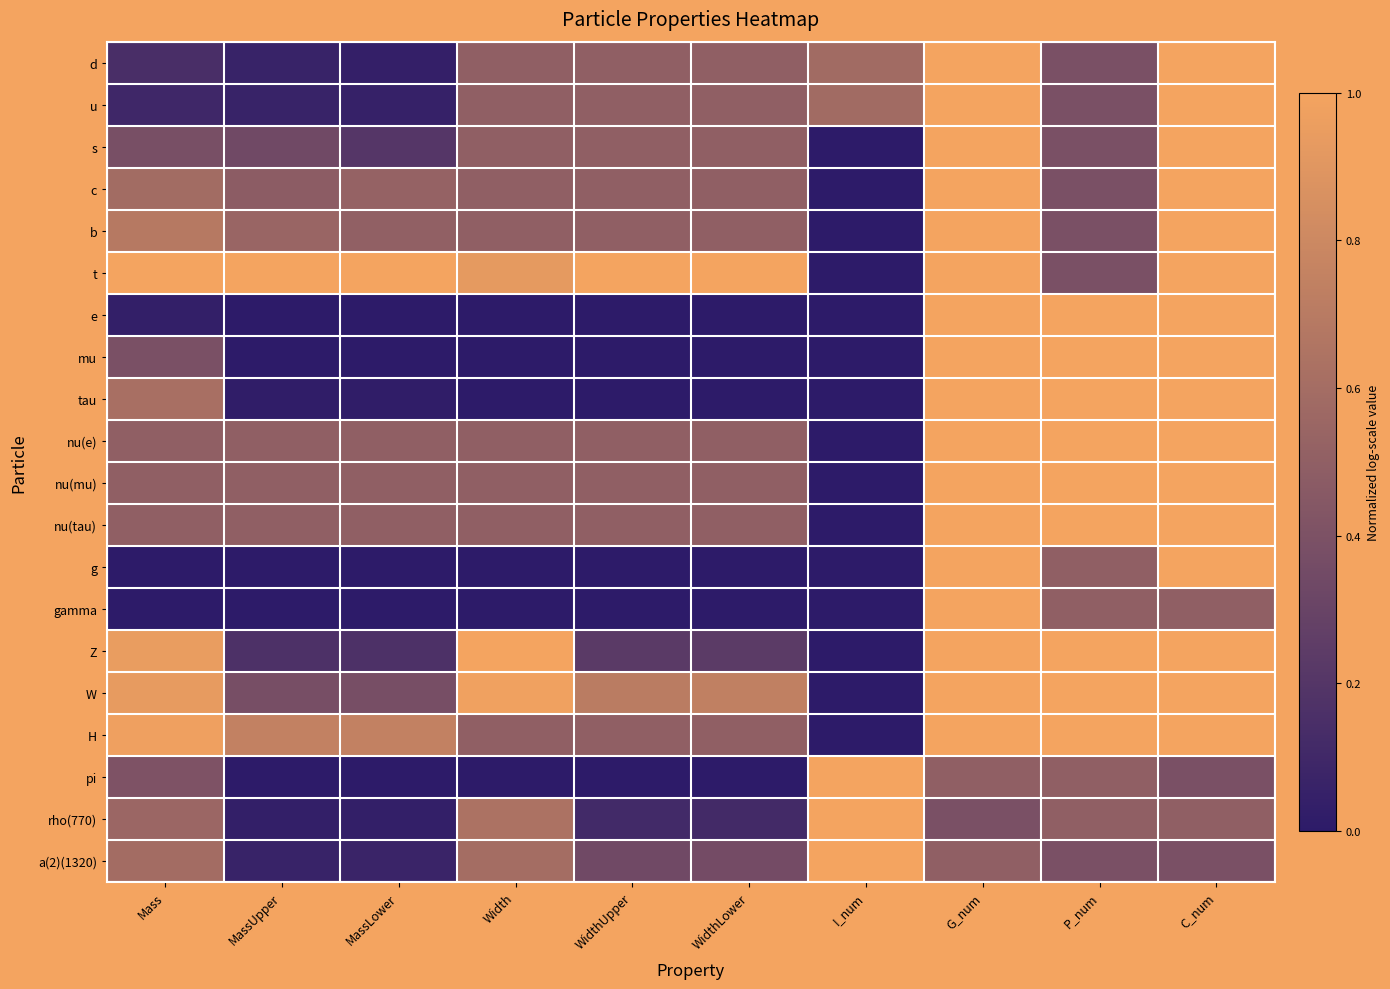

Reading right to left, extract all data points from this chart.

d: C_num=1.0	P_num=0.4	G_num=1.0	I_num=0.6	WidthLower=0.5	WidthUpper=0.5	Width=0.5	MassLower=0.0	MassUpper=0.1	Mass=0.1
u: C_num=1.0	P_num=0.4	G_num=1.0	I_num=0.6	WidthLower=0.5	WidthUpper=0.5	Width=0.5	MassLower=0.0	MassUpper=0.1	Mass=0.1
s: C_num=1.0	P_num=0.4	G_num=1.0	I_num=0.0	WidthLower=0.5	WidthUpper=0.5	Width=0.5	MassLower=0.2	MassUpper=0.3	Mass=0.4
c: C_num=1.0	P_num=0.4	G_num=1.0	I_num=0.0	WidthLower=0.5	WidthUpper=0.5	Width=0.5	MassLower=0.5	MassUpper=0.5	Mass=0.6
b: C_num=1.0	P_num=0.4	G_num=1.0	I_num=0.0	WidthLower=0.5	WidthUpper=0.5	Width=0.5	MassLower=0.5	MassUpper=0.5	Mass=0.7
t: C_num=1.0	P_num=0.4	G_num=1.0	I_num=0.0	WidthLower=1.0	WidthUpper=1.0	Width=0.9	MassLower=1.0	MassUpper=1.0	Mass=1.0
e: C_num=1.0	P_num=1.0	G_num=1.0	I_num=0.0	WidthLower=0.0	WidthUpper=0.0	Width=0.0	MassLower=0.0	MassUpper=0.0	Mass=0.0
mu: C_num=1.0	P_num=1.0	G_num=1.0	I_num=0.0	WidthLower=0.0	WidthUpper=0.0	Width=0.0	MassLower=0.0	MassUpper=0.0	Mass=0.4
tau: C_num=1.0	P_num=1.0	G_num=1.0	I_num=0.0	WidthLower=0.0	WidthUpper=0.0	Width=0.0	MassLower=0.0	MassUpper=0.0	Mass=0.6
nu(e): C_num=1.0	P_num=1.0	G_num=1.0	I_num=0.0	WidthLower=0.5	WidthUpper=0.5	Width=0.5	MassLower=0.5	MassUpper=0.5	Mass=0.5
nu(mu): C_num=1.0	P_num=1.0	G_num=1.0	I_num=0.0	WidthLower=0.5	WidthUpper=0.5	Width=0.5	MassLower=0.5	MassUpper=0.5	Mass=0.5
nu(tau): C_num=1.0	P_num=1.0	G_num=1.0	I_num=0.0	WidthLower=0.5	WidthUpper=0.5	Width=0.5	MassLower=0.5	MassUpper=0.5	Mass=0.5
g: C_num=1.0	P_num=0.5	G_num=1.0	I_num=0.0	WidthLower=0.0	WidthUpper=0.0	Width=0.0	MassLower=0.0	MassUpper=0.0	Mass=0.0
gamma: C_num=0.5	P_num=0.5	G_num=1.0	I_num=0.0	WidthLower=0.0	WidthUpper=0.0	Width=0.0	MassLower=0.0	MassUpper=0.0	Mass=0.0
Z: C_num=1.0	P_num=1.0	G_num=1.0	I_num=0.0	WidthLower=0.2	WidthUpper=0.2	Width=1.0	MassLower=0.2	MassUpper=0.2	Mass=0.9
W: C_num=1.0	P_num=1.0	G_num=1.0	I_num=0.0	WidthLower=0.7	WidthUpper=0.7	Width=1.0	MassLower=0.4	MassUpper=0.4	Mass=0.9
H: C_num=1.0	P_num=1.0	G_num=1.0	I_num=0.0	WidthLower=0.5	WidthUpper=0.5	Width=0.5	MassLower=0.7	MassUpper=0.7	Mass=1.0
pi: C_num=0.4	P_num=0.5	G_num=0.5	I_num=1.0	WidthLower=0.0	WidthUpper=0.0	Width=0.0	MassLower=0.0	MassUpper=0.0	Mass=0.4
rho(770): C_num=0.5	P_num=0.5	G_num=0.4	I_num=1.0	WidthLower=0.1	WidthUpper=0.1	Width=0.6	MassLower=0.0	MassUpper=0.0	Mass=0.6
a(2)(1320): C_num=0.4	P_num=0.4	G_num=0.5	I_num=1.0	WidthLower=0.4	WidthUpper=0.3	Width=0.6	MassLower=0.1	MassUpper=0.1	Mass=0.6